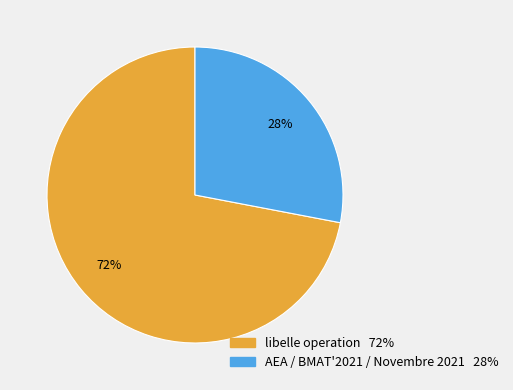

The AEA / BMAT'2021 / Novembre 2021 slice represents 28% of the pie. True or false?

True